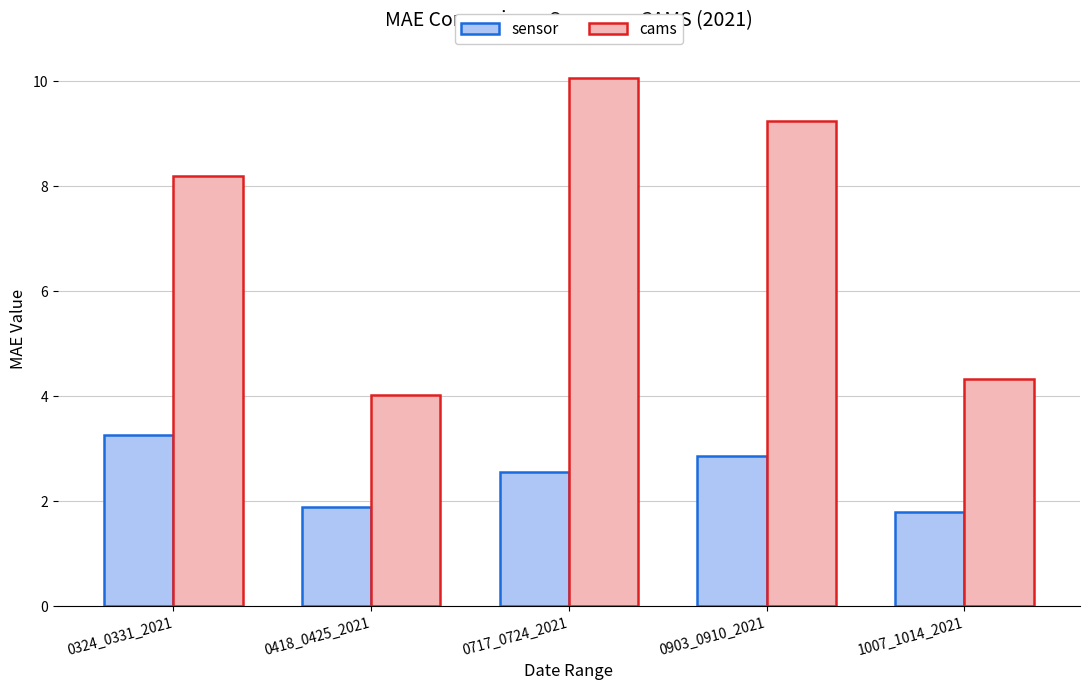

What is the spread (max minus min) of values at 1007_1014_2021?

2.5